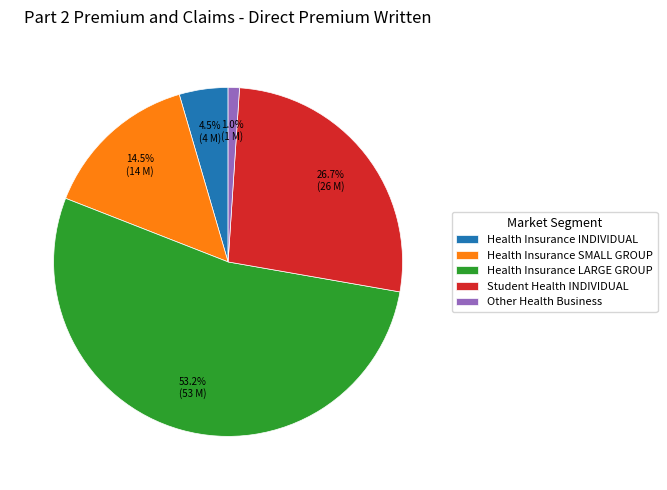

Is it true that Other Health Business is 11% of the pie?

False